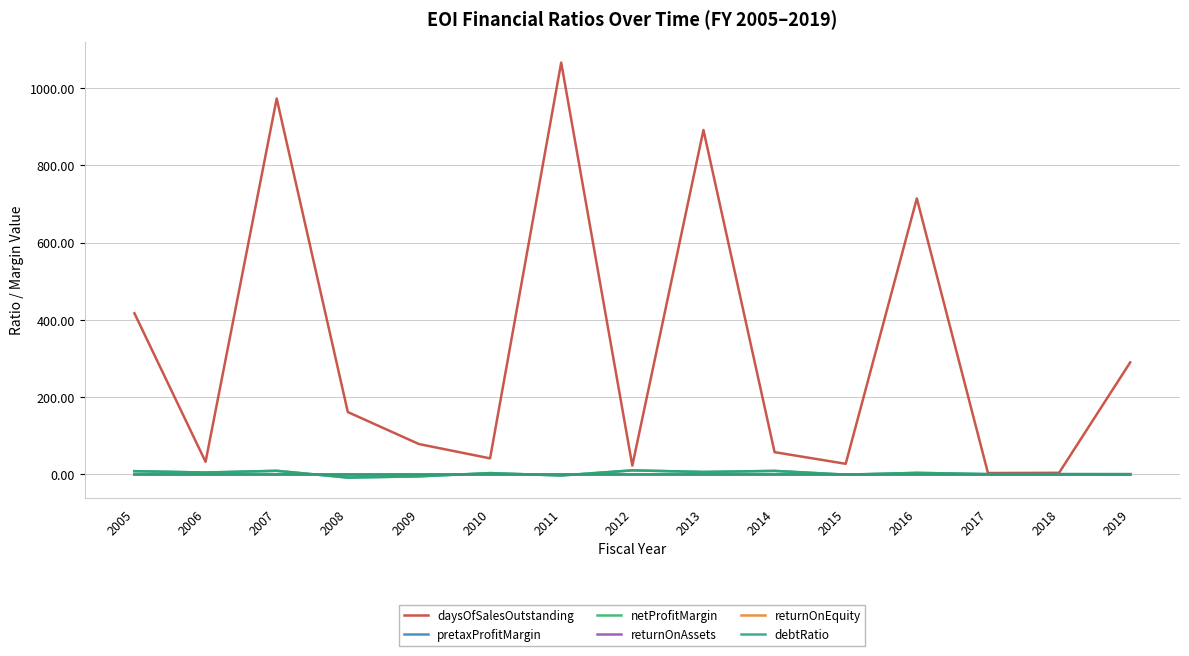

Reading right to left, transcribe all the data shown in this chart.

daysOfSalesOutstanding: 2019=290.2	2018=4.4	2017=3.8	2016=714.5	2015=27.7	2014=57.8	2013=891.7	2012=22.9	2011=1066.2	2010=41.8	2009=78.8	2008=161.6	2007=973.1	2006=32.8	2005=417.3
pretaxProfitMargin: 2019=0.9	2018=1.0	2017=1.0	2016=4.2	2015=-0.4	2014=9.3	2013=6.5	2012=10.7	2011=-2.6	2010=3.6	2009=-4.8	2008=-8.0	2007=9.5	2006=5.1	2005=8.6
netProfitMargin: 2019=0.9	2018=1.0	2017=1.0	2016=4.2	2015=-0.4	2014=9.3	2013=6.5	2012=10.7	2011=-2.6	2010=3.6	2009=-4.8	2008=-8.0	2007=9.5	2006=5.1	2005=8.6
returnOnAssets: 2019=0.0	2018=0.2	2017=0.1	2016=0.1	2015=-0.0	2014=0.2	2013=0.1	2012=0.2	2011=-0.0	2010=0.1	2009=-0.1	2008=-0.2	2007=0.1	2006=0.1	2005=0.1
returnOnEquity: 2019=0.0	2018=0.2	2017=0.1	2016=0.1	2015=-0.0	2014=0.2	2013=0.1	2012=0.2	2011=-0.1	2010=0.1	2009=-0.1	2008=-0.2	2007=0.1	2006=0.1	2005=0.1
debtRatio: 2019=0.0	2018=0.0	2017=0.0	2016=0.0	2015=0.0	2014=0.0	2013=0.0	2012=0.0	2011=0.1	2010=0.0	2009=0.1	2008=0.0	2007=0.1	2006=0.0	2005=0.1